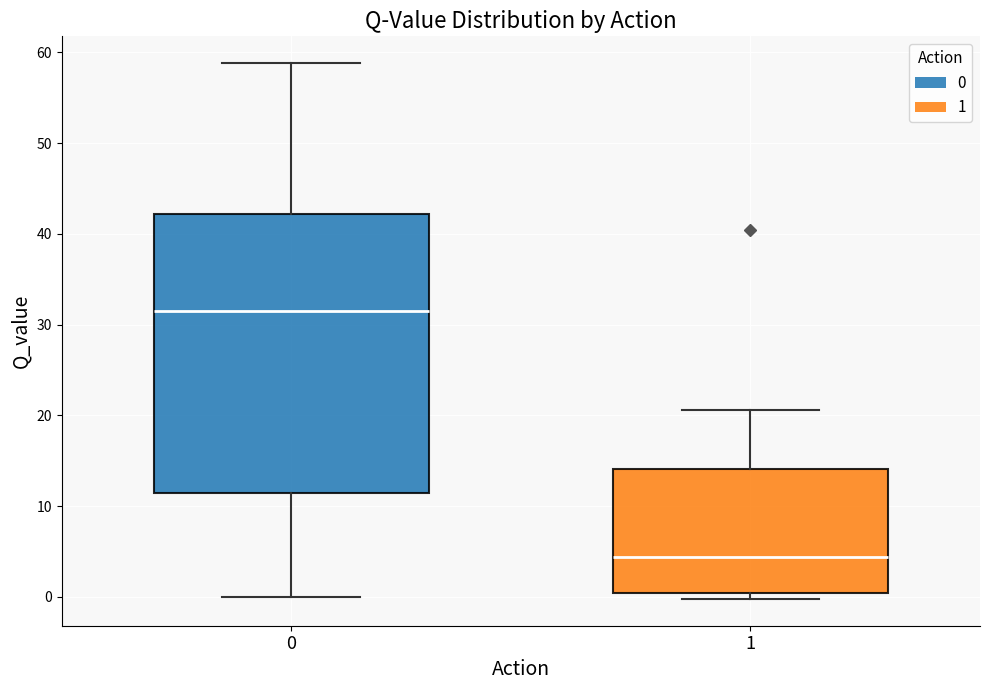

Reading left to right, read every box against the y-axis: the position of its median line, the range the box covers, and the ends of its whiskers. The values are not printed on the chart, so give them approximately, as read against the axis.

0: median 31, box 11 to 42, whiskers 0 to 59
1: median 4, box 0 to 14, whiskers 0 (just below the box's lower edge) to 21